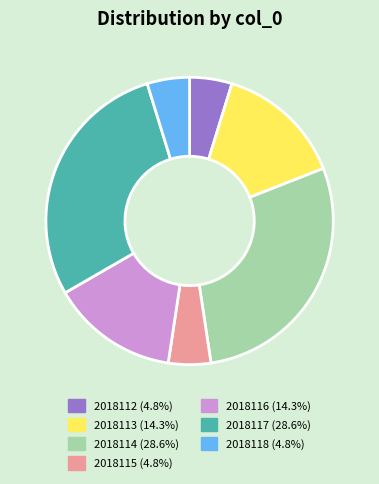

Combined, do 2018115 (4.8%) and 2018116 (14.3%) account for over 50%?

No